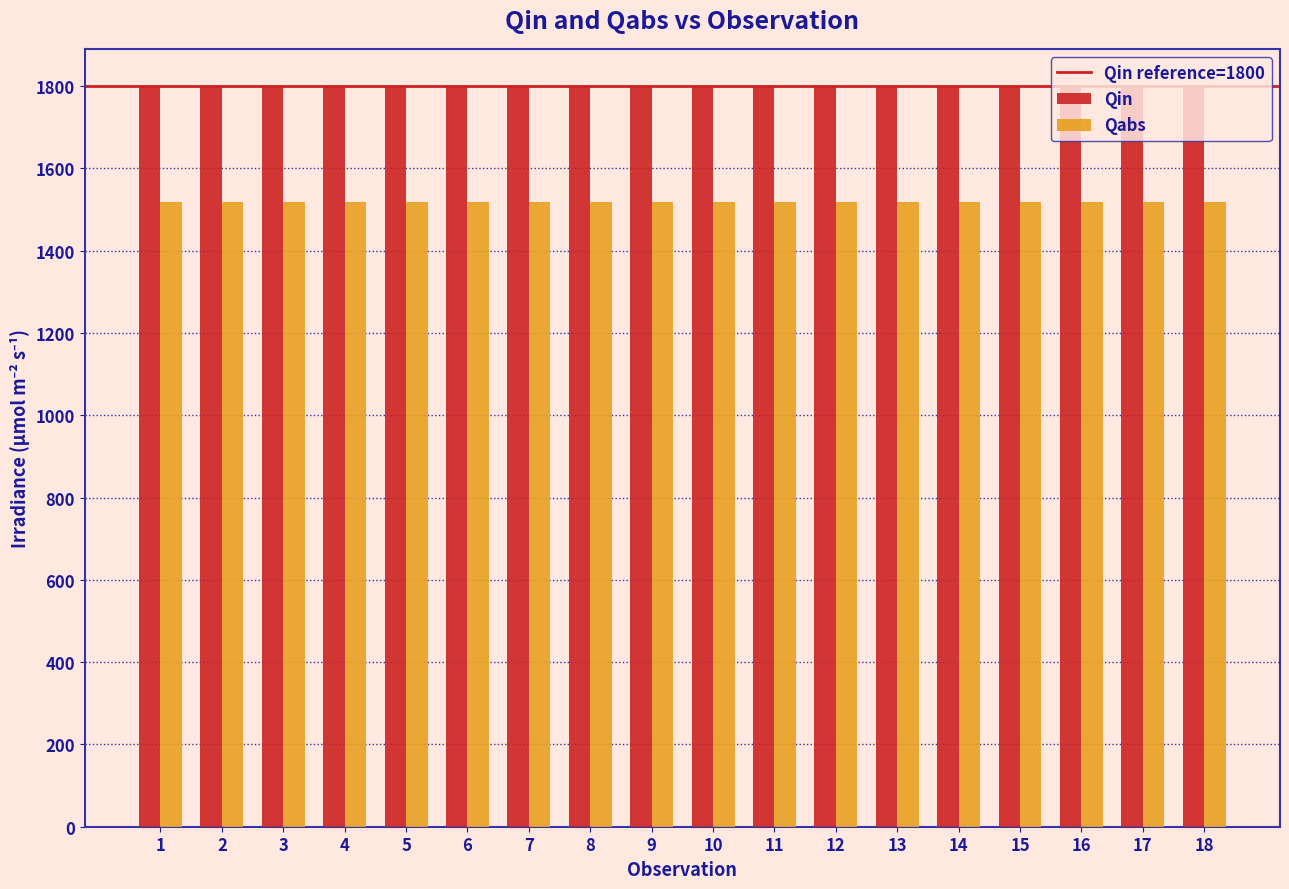

What is the spread (max minus min) of values at 18?

282.6